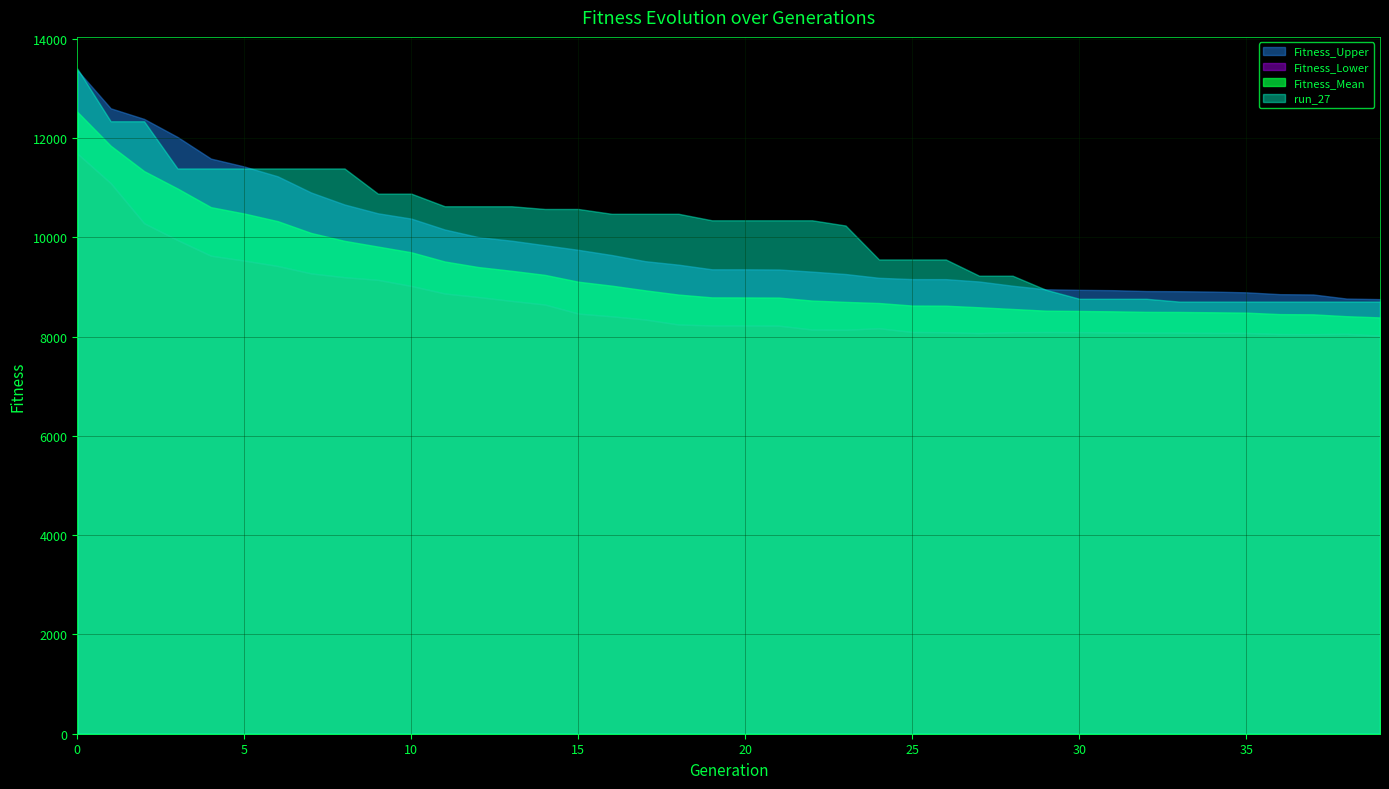

Which series has the largest range (max minus min)?

run_27